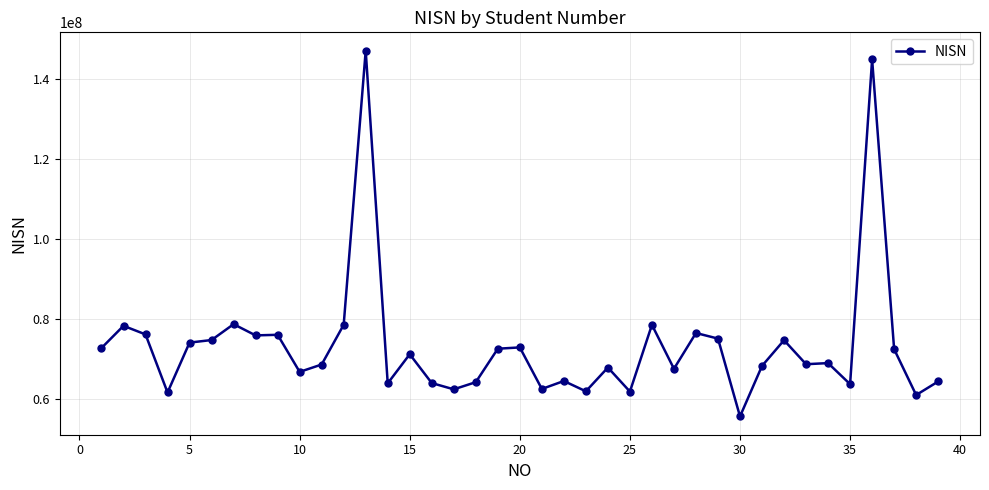

What is the sum of all values?

2863128595